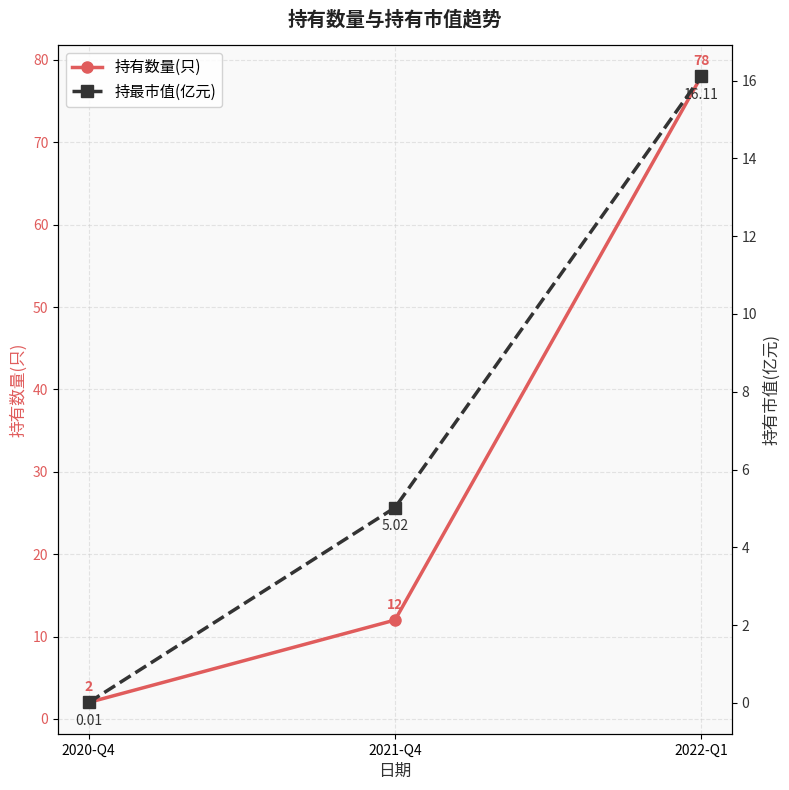

Between 2021-Q4 and 2022-Q1, which series saw the biggest shift?

持有数量(只)